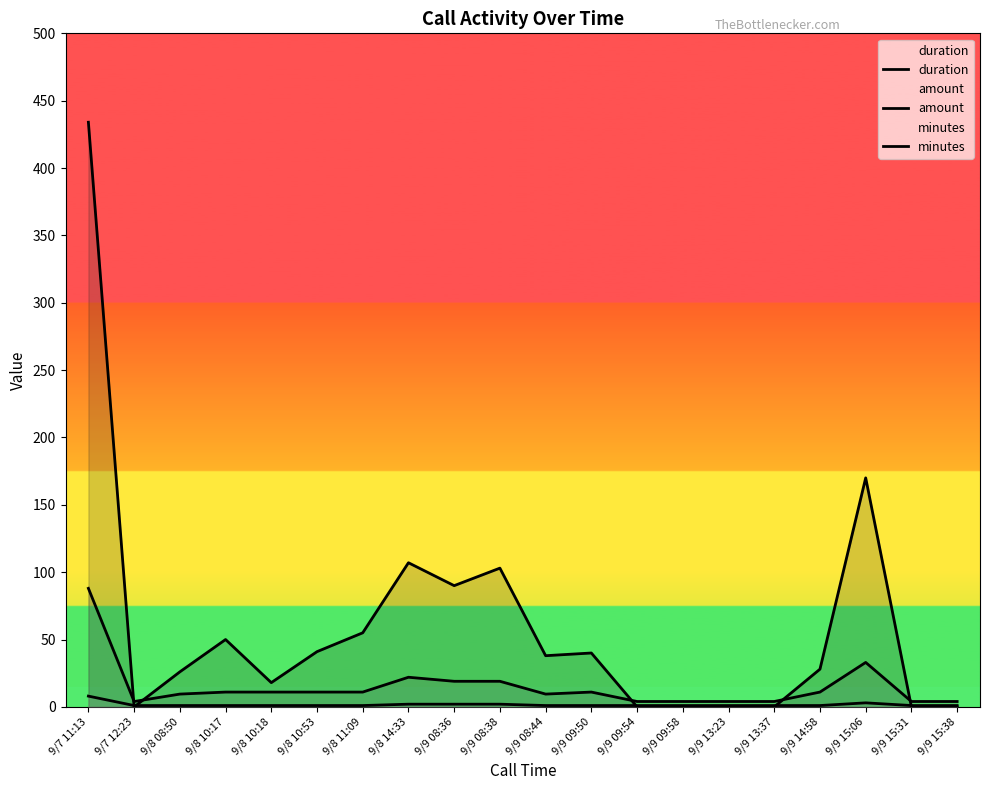

What is the sum of the amount values at 9/7 12:23 and 9/9 15:31?

8.0